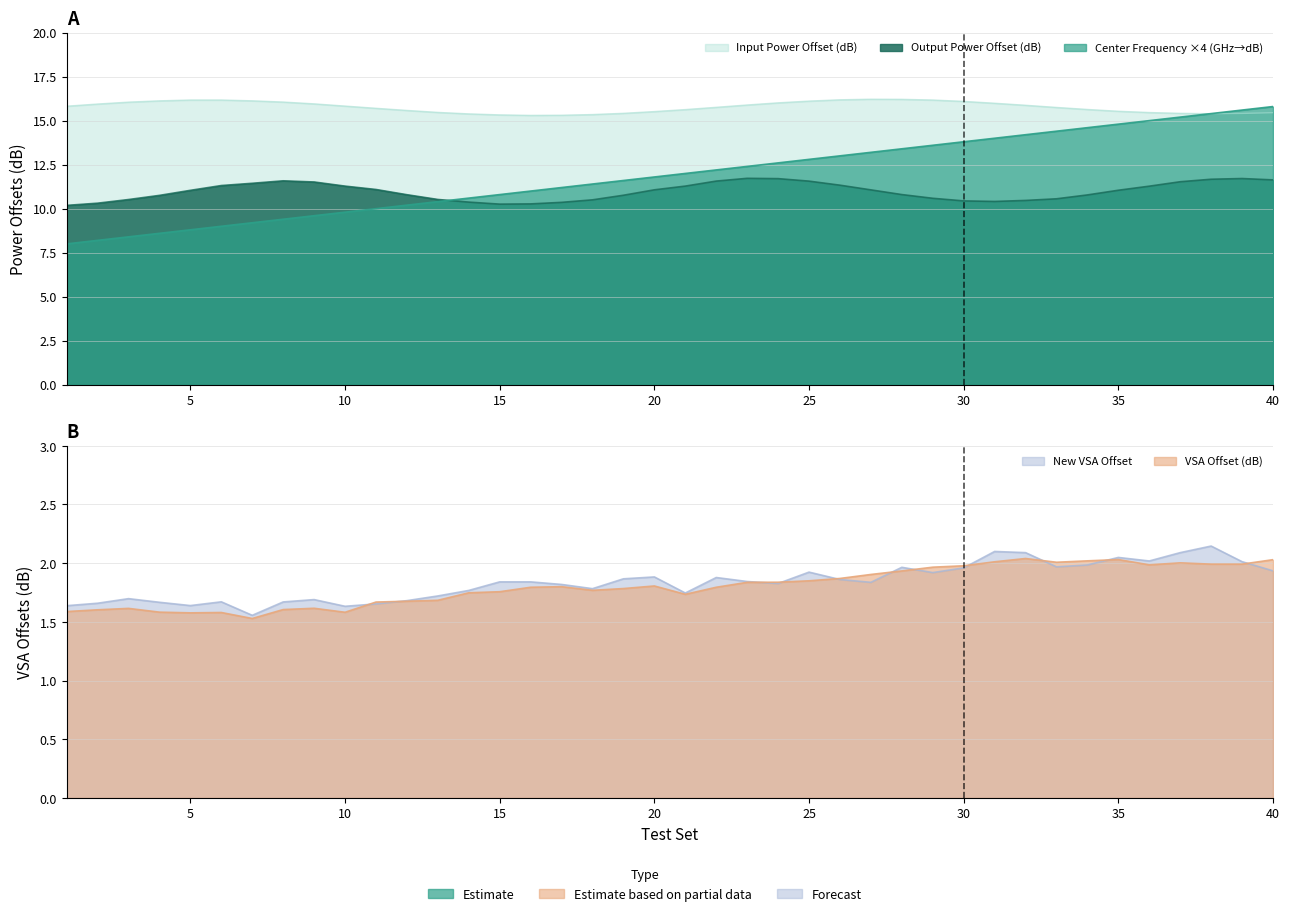

True or false: VSA Offset (dB) and Output Power Offset (dB) intersect in this chart.

False